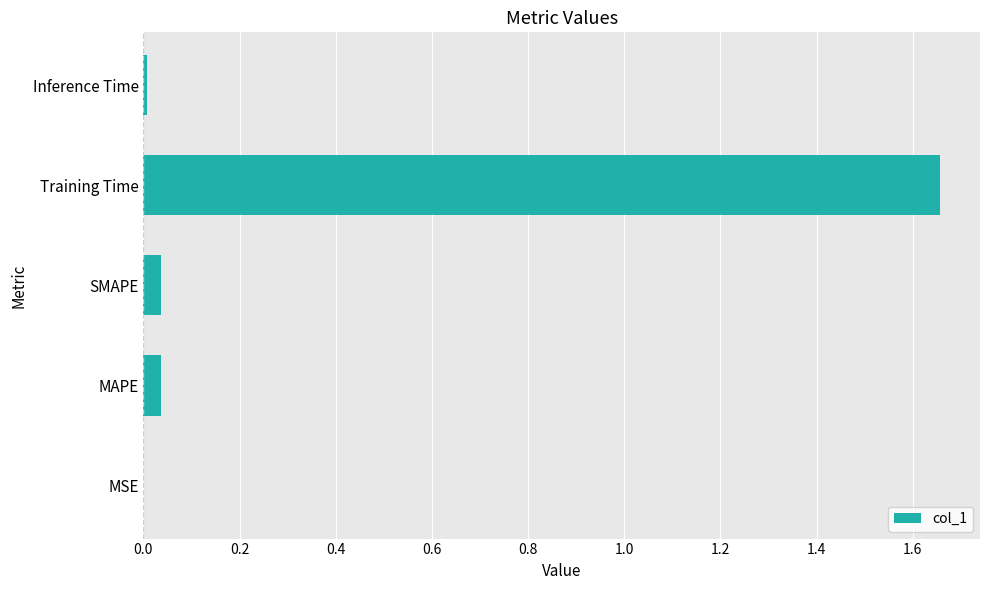

Which category has the highest value across all series?

Training Time